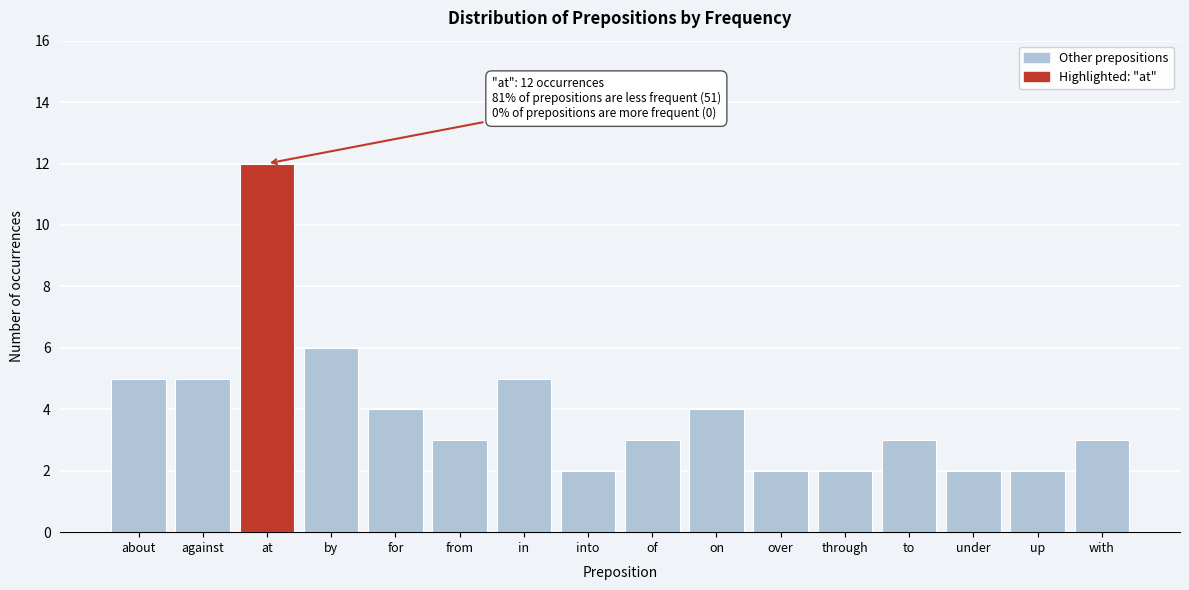

Reading right to left, what are all the values shown in this chart?

3	2	2	3	2	2	4	3	2	5	3	4	6	12	5	5